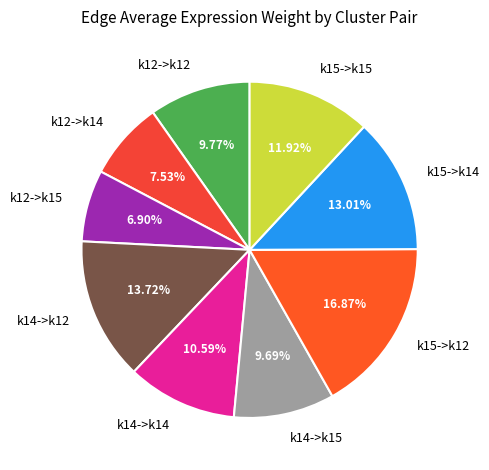

What percentage is the k14->k14 slice, to the nearest percent?

11%